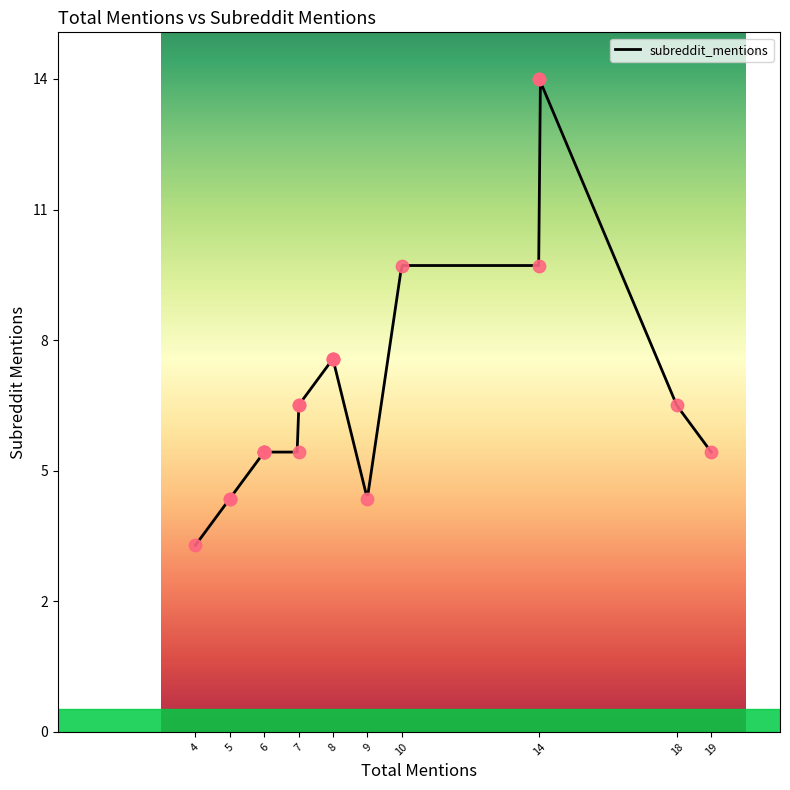

Between 7 and 14, which is larger?

14